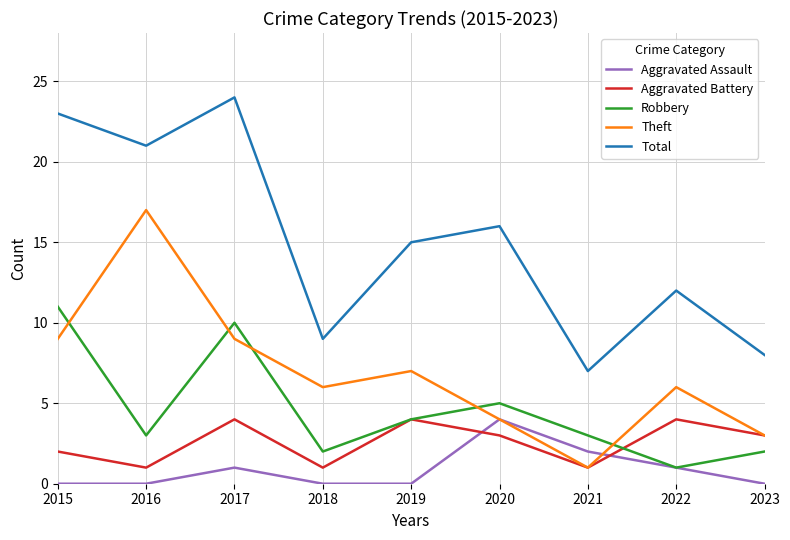

True or false: Aggravated Assault and Aggravated Battery cross at least once.

True